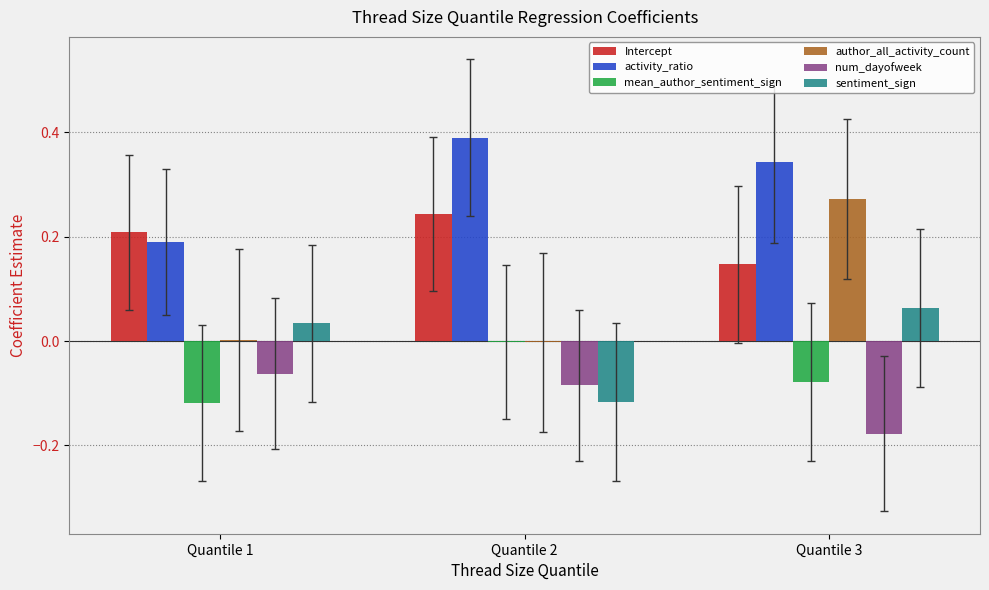

Is the value of activity_ratio at Quantile 2 greater than the value of mean_author_sentiment_sign at Quantile 1?

Yes